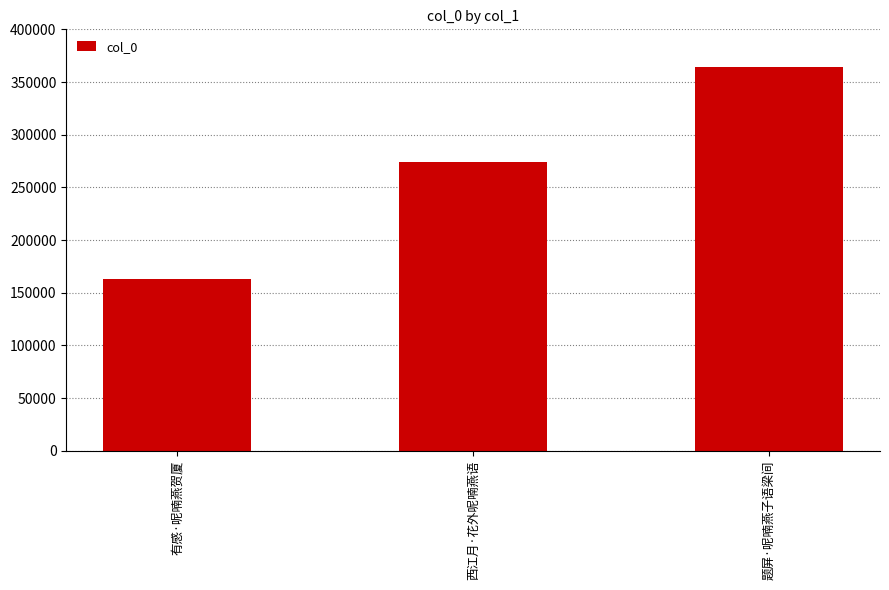

Which category has the lowest value across all series?

有感·呢喃燕贺厦